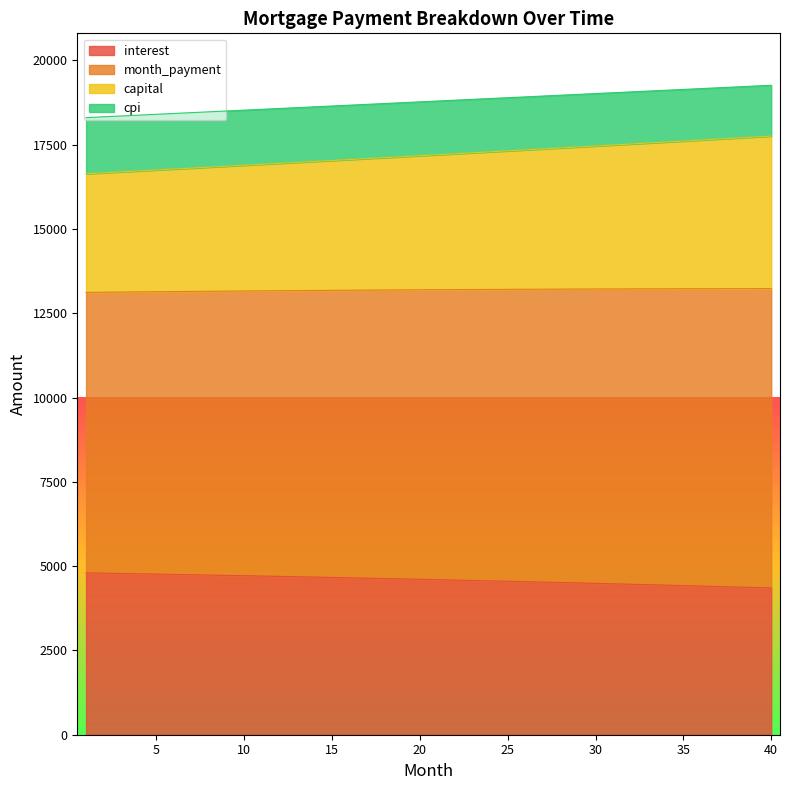

What is the total value across all series at 15?

18644.0